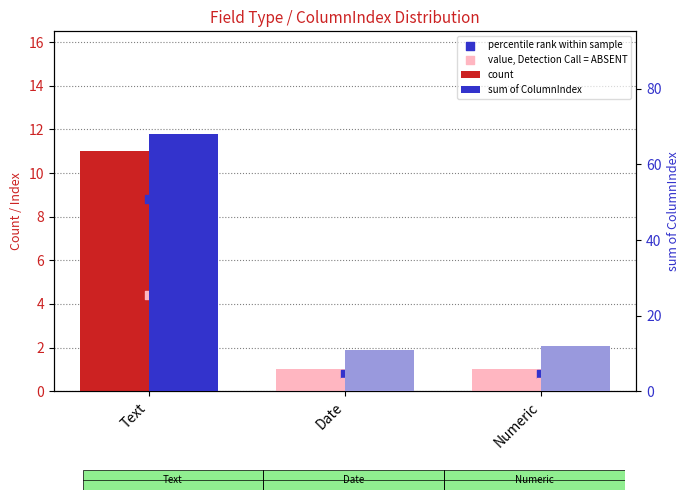

Which series has the largest total across all categories?

sum of ColumnIndex